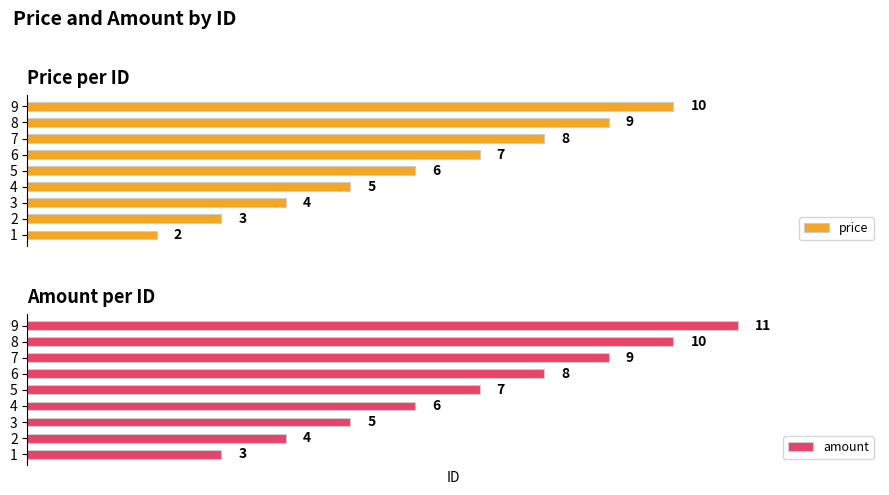

Rank the categories by price value from lowest to highest.

1, 2, 3, 4, 5, 6, 7, 8, 9